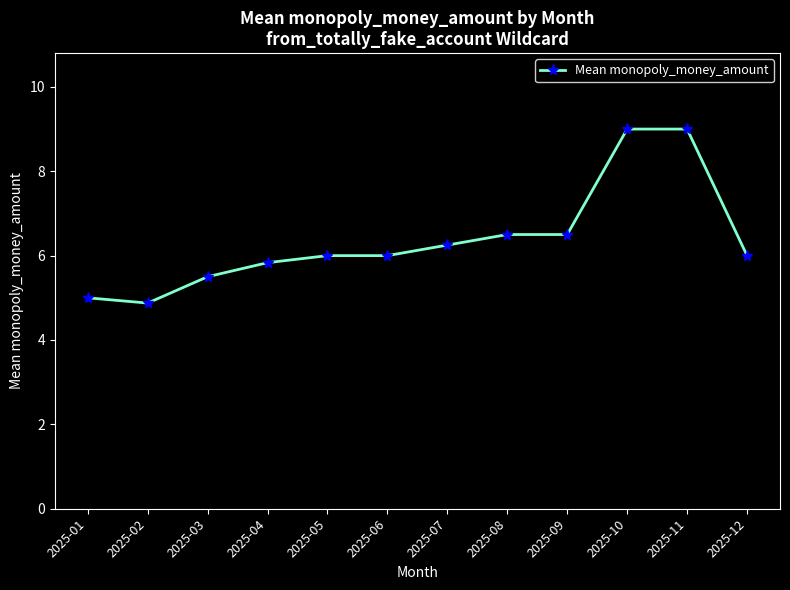

Count the number of data series in this chart.

1